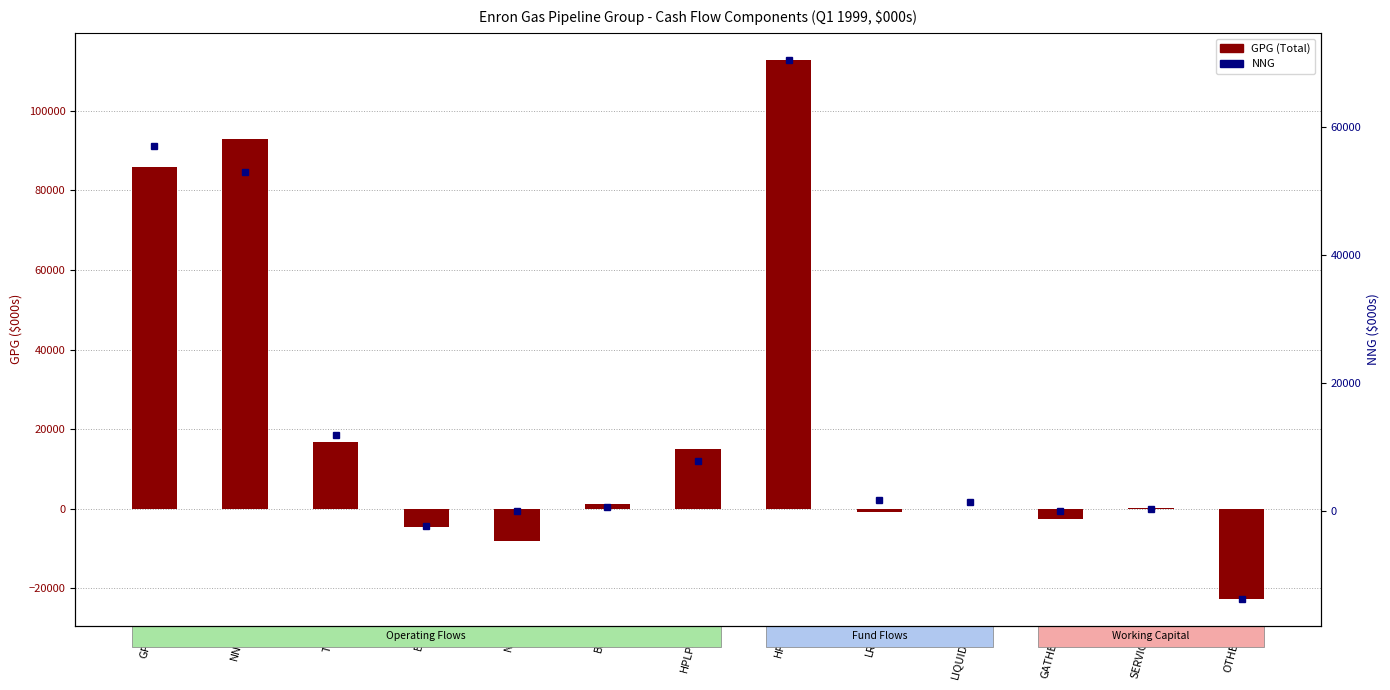

At how many categories does at least one series exceed 96149?

1